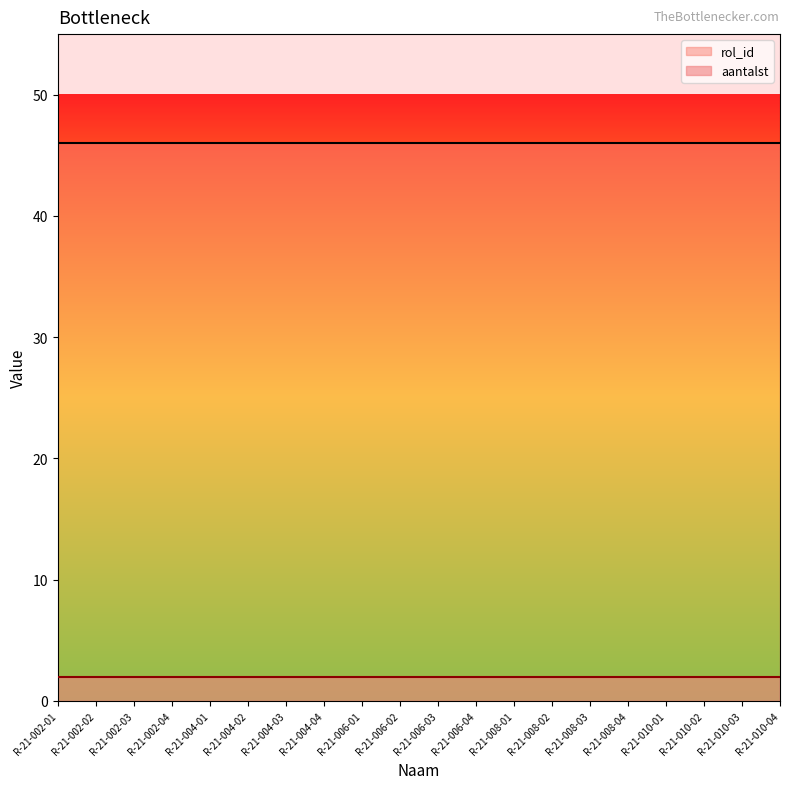

At R-21-002-03, list the series in order from smallest to largest.

aantalst, rol_id